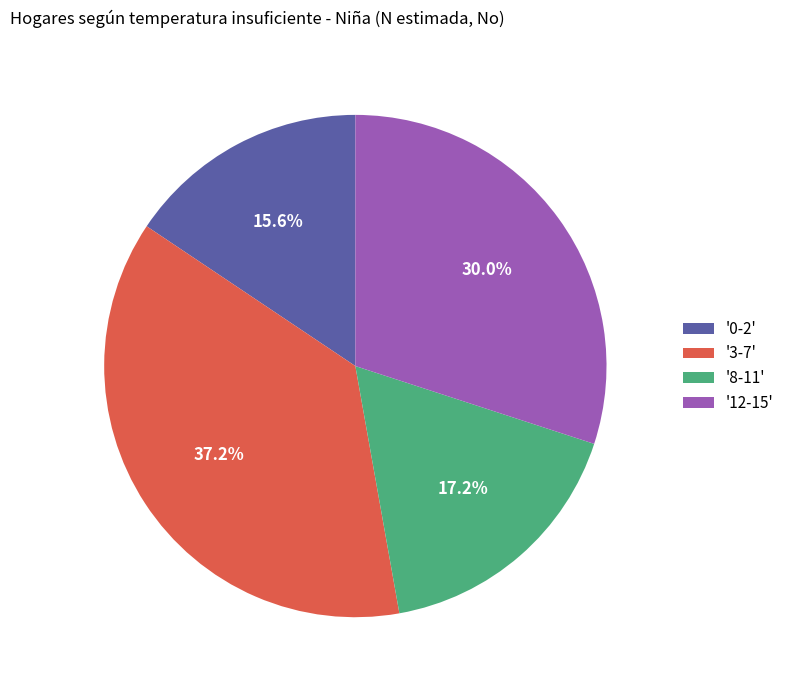

How many slices are in this pie chart?

4